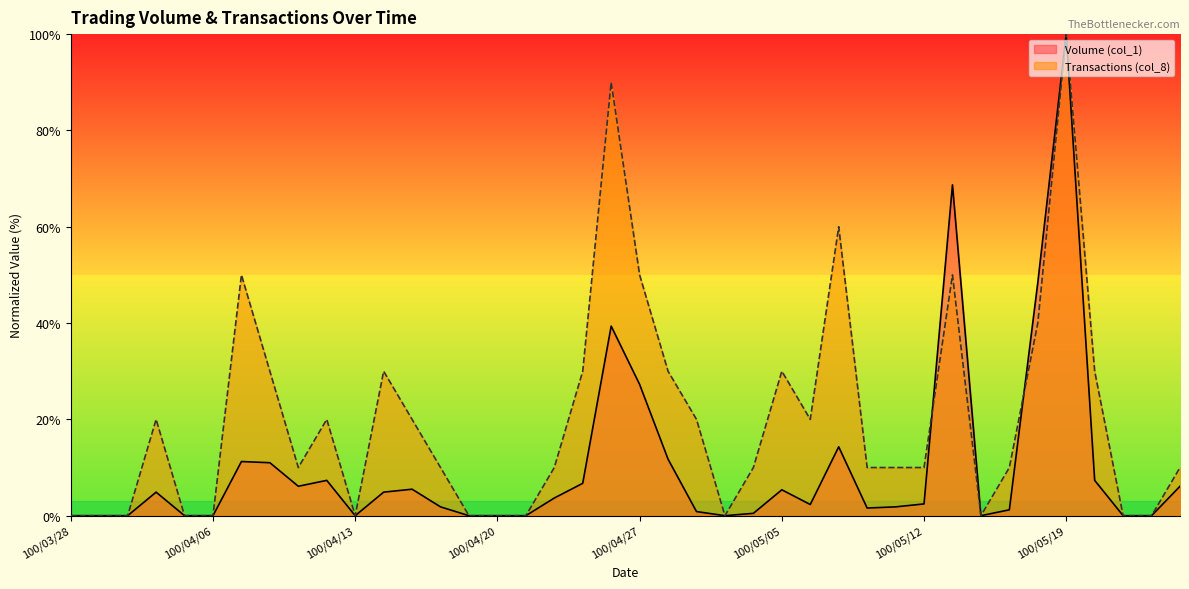

True or false: Transactions (col_8) and Volume (col_1) cross at least once.

True